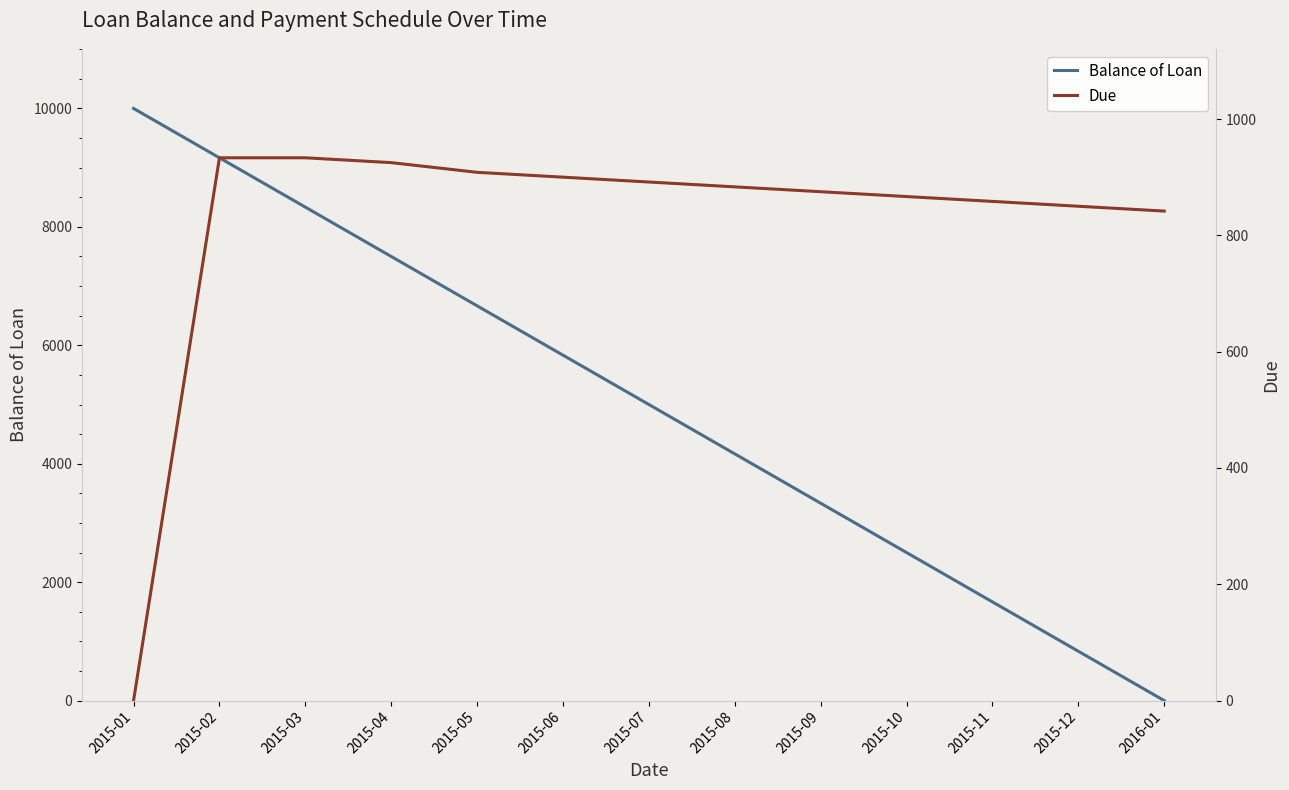

The Balance of Loan series shows 2085.7 at 2015-05. True or false?

False